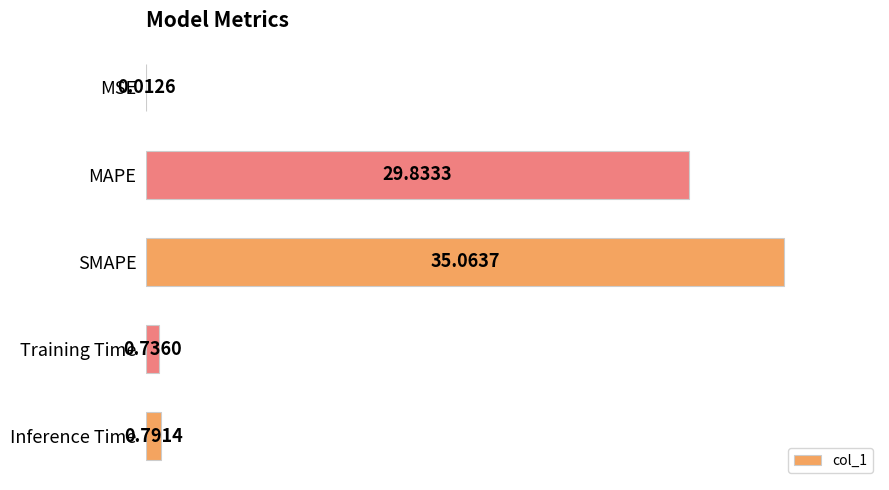

Where is the data nearest to the value 17?

MAPE